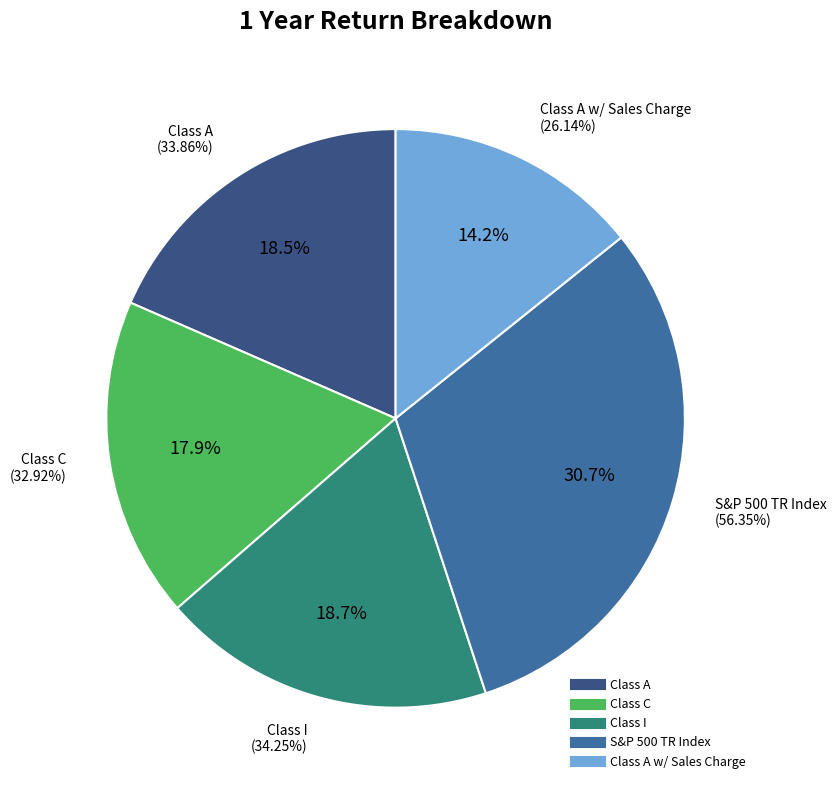

True or false: S&P 500 TR Index accounts for 23% of the total.

False